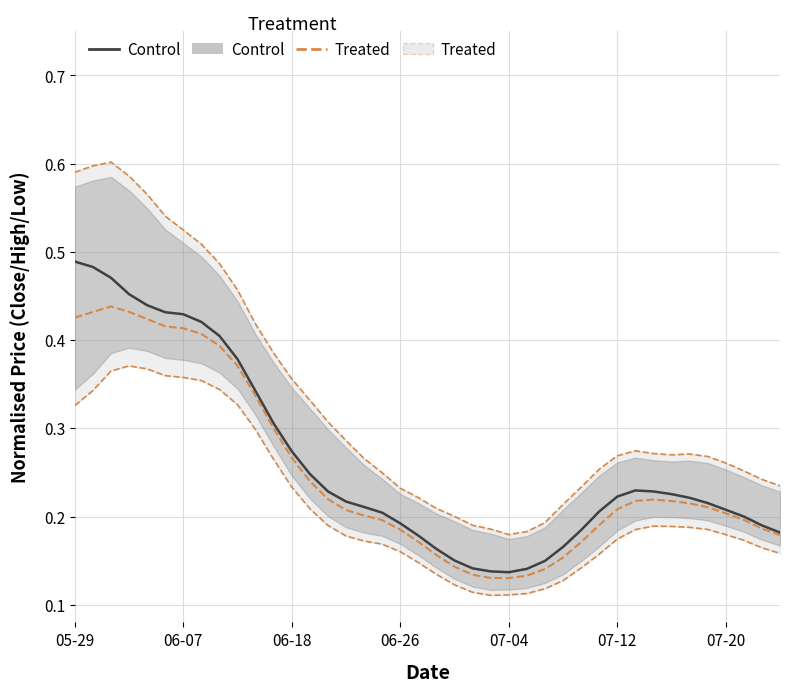

At which category does Control reach its first local valley?

07-04